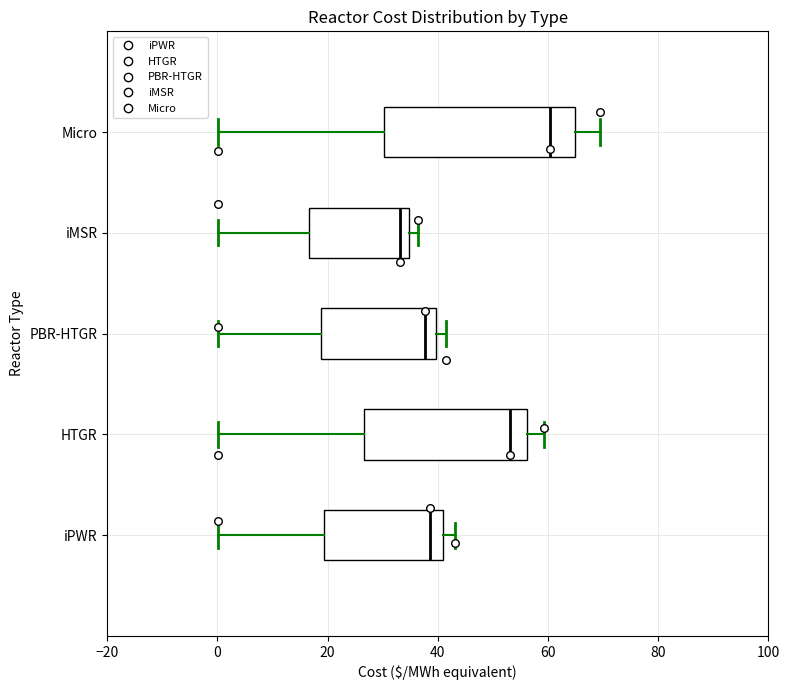

Reading bottom to top, transcribe this box plot: for each box, give where its median line is, the range the box spans, and where its two whiskers end, as read against the x-axis. The values are not printed on the chart, so give them approximately, as read against the axis.

iPWR: median 38, box 20 to 40, whiskers 0 to 44
HTGR: median 54, box 26 to 56, whiskers 0 to 60
PBR-HTGR: median 38, box 18 to 40, whiskers 0 to 42
iMSR: median 34 (just left of the box's right edge), box 16 to 34, whiskers 0 to 36
Micro: median 60, box 30 to 64, whiskers 0 to 70